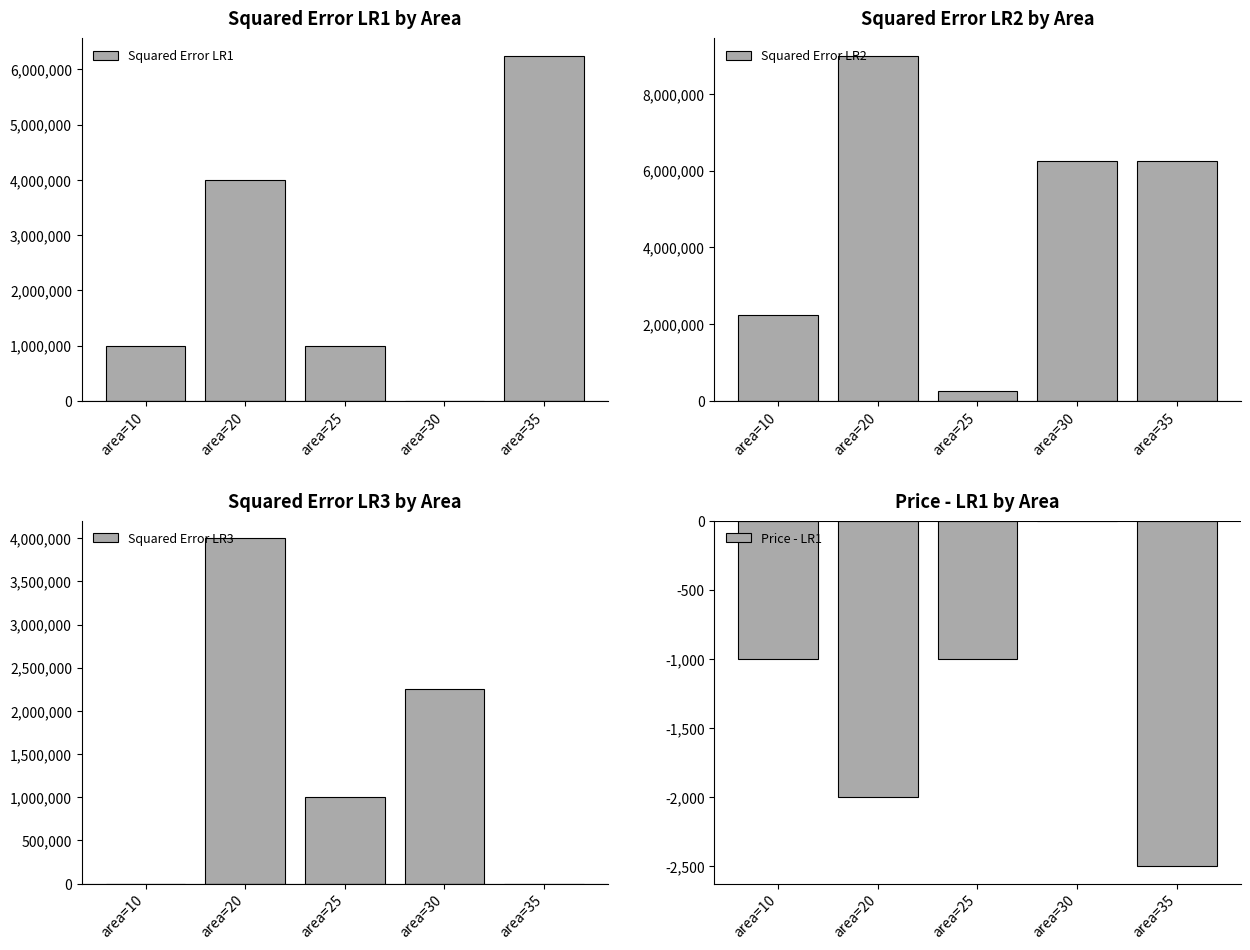

Reading left to right, list all the values displayed in this chart.

Squared Error LR1: 1000000	4000000	1000000	0	6250000
Squared Error LR2: 2250000	9000000	250000	6250000	6250000
Squared Error LR3: 0	4000000	1000000	2250000	0
Price - LR1: -1000	-2000	-1000	0	-2500